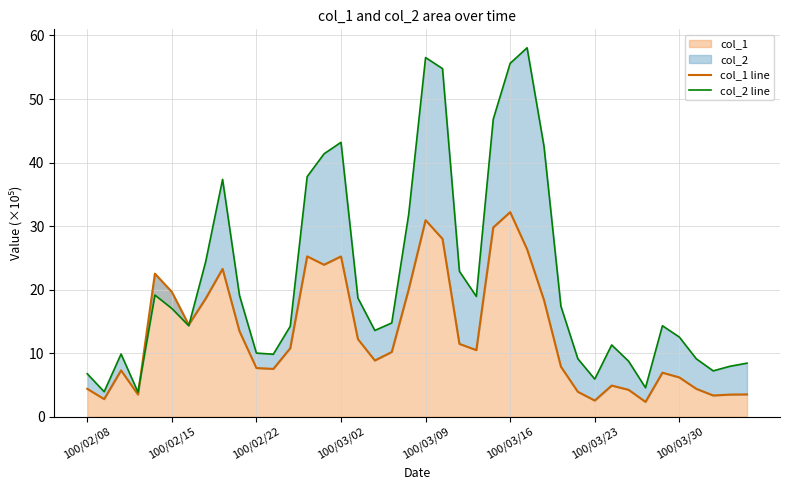

What is the highest value of the col_2 line series?

58.1